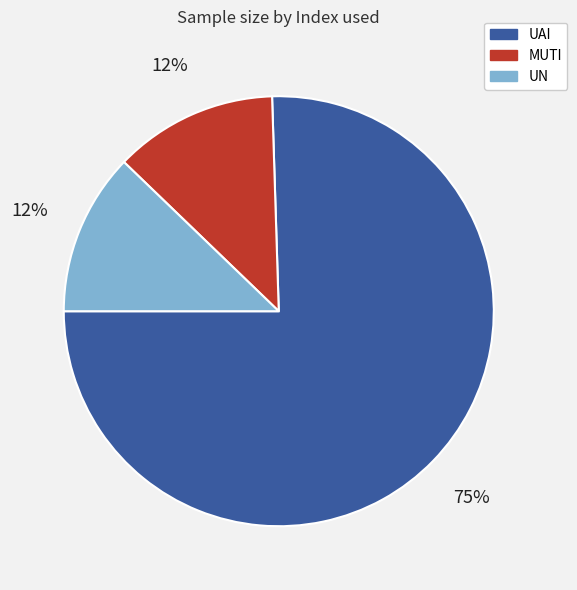

To the nearest percent, what is the combined percentage of MUTI and UAI?

88%